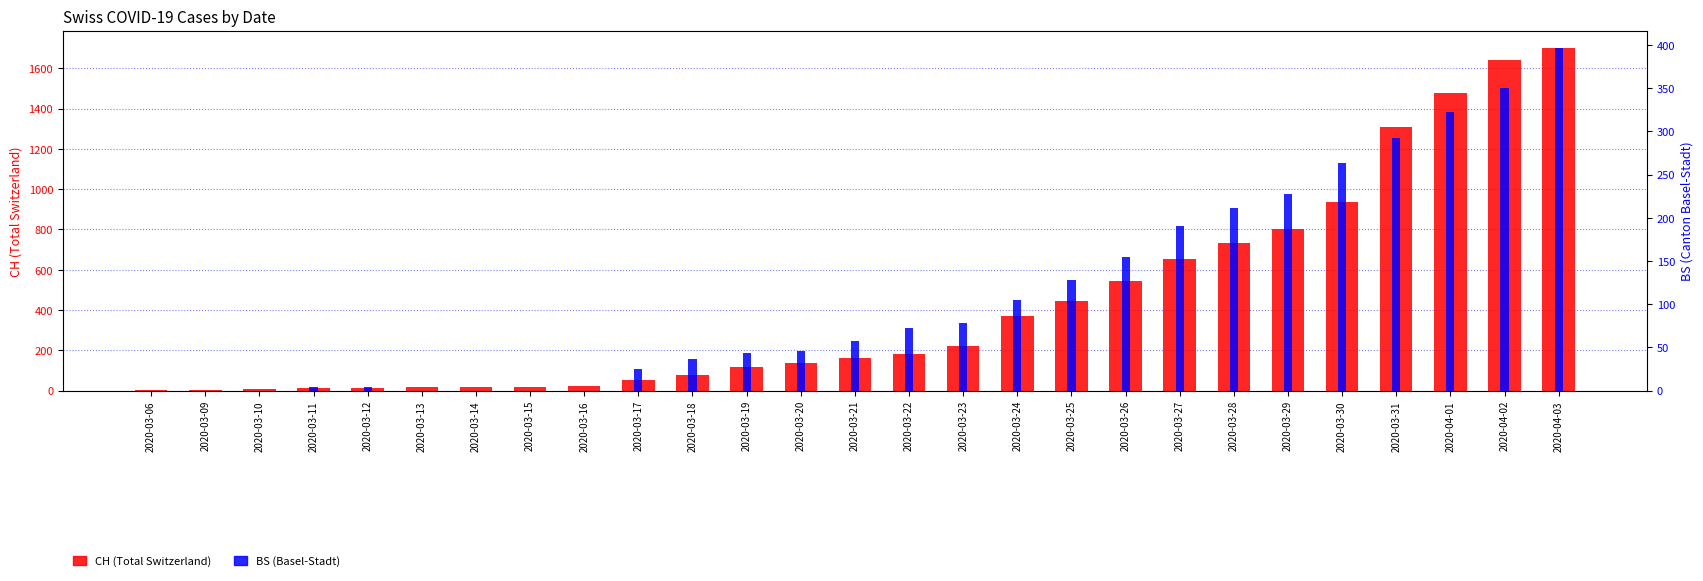

What is the spread (max minus min) of values at 2020-03-23?

144